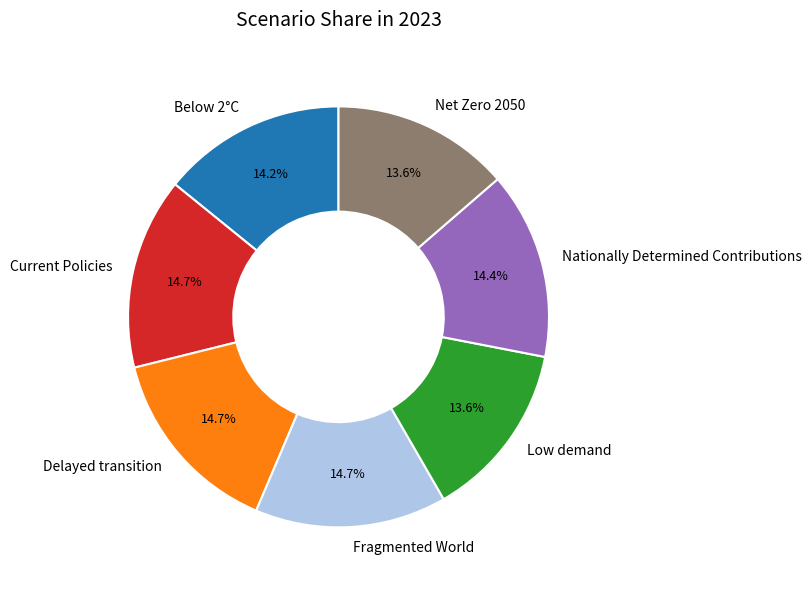

Does Net Zero 2050 account for over 50% of the chart?

No